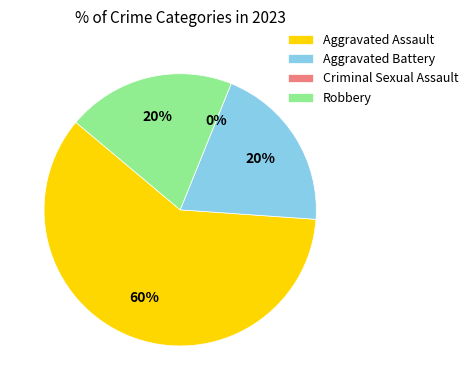

What percentage do Robbery and Aggravated Battery together represent?

40.0%